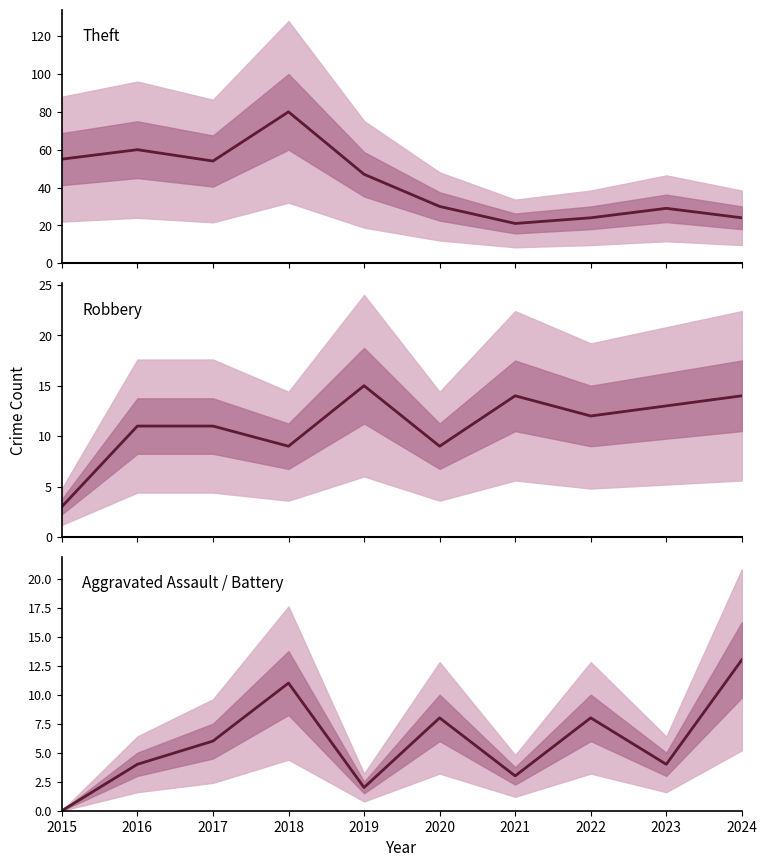

Does the chart have visible grid lines?

No